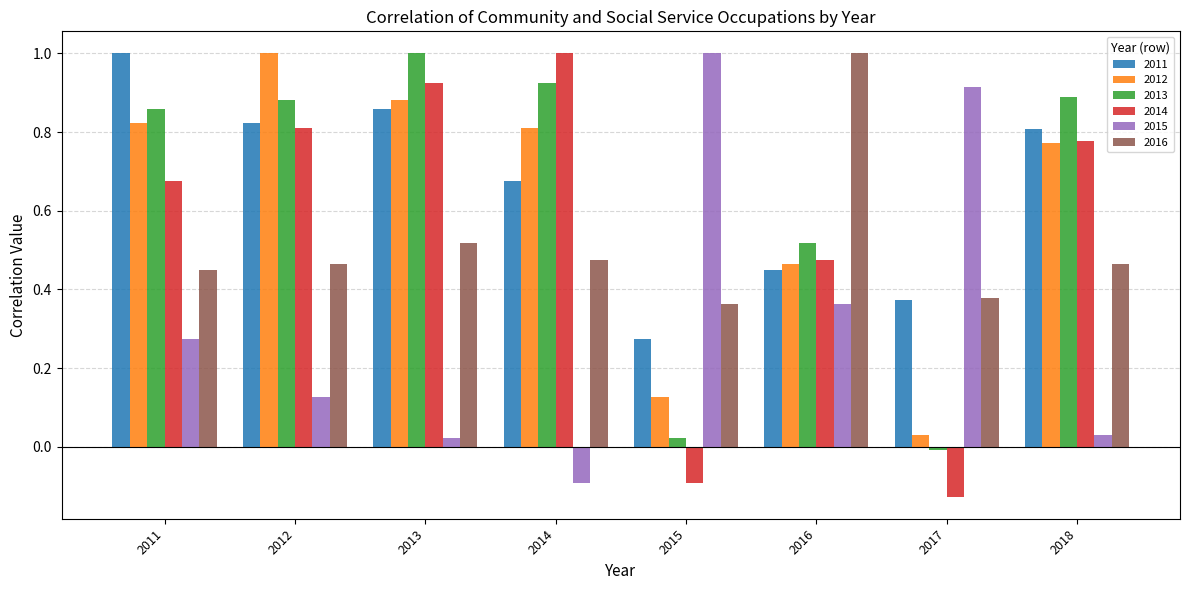

Rank the series at 2011 from lowest to highest value.

2015, 2016, 2014, 2012, 2013, 2011